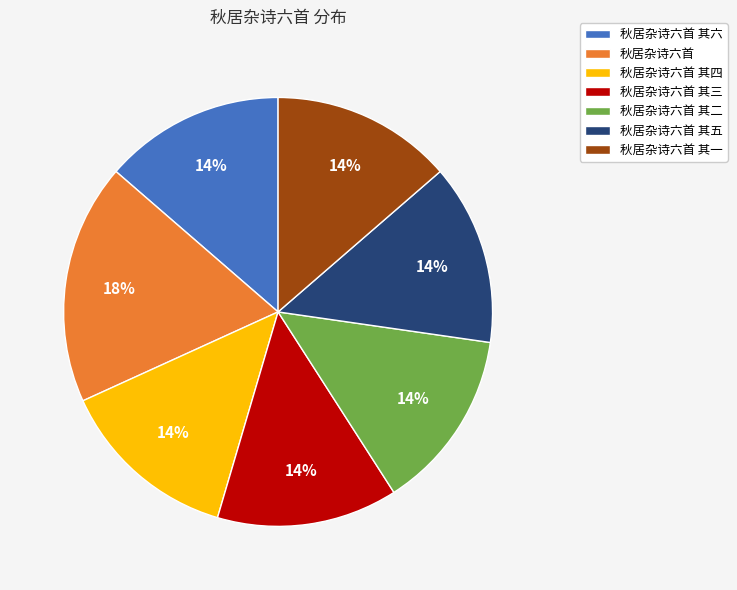

What is the ratio of the value at 秋居杂诗六首 其四 to the value at 秋居杂诗六首 其一?

1.0